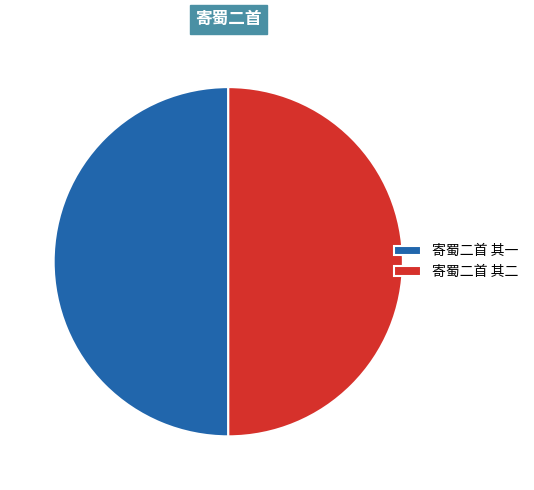

What is the ratio of the value at 寄蜀二首 其一 to the value at 寄蜀二首 其二?

1.0